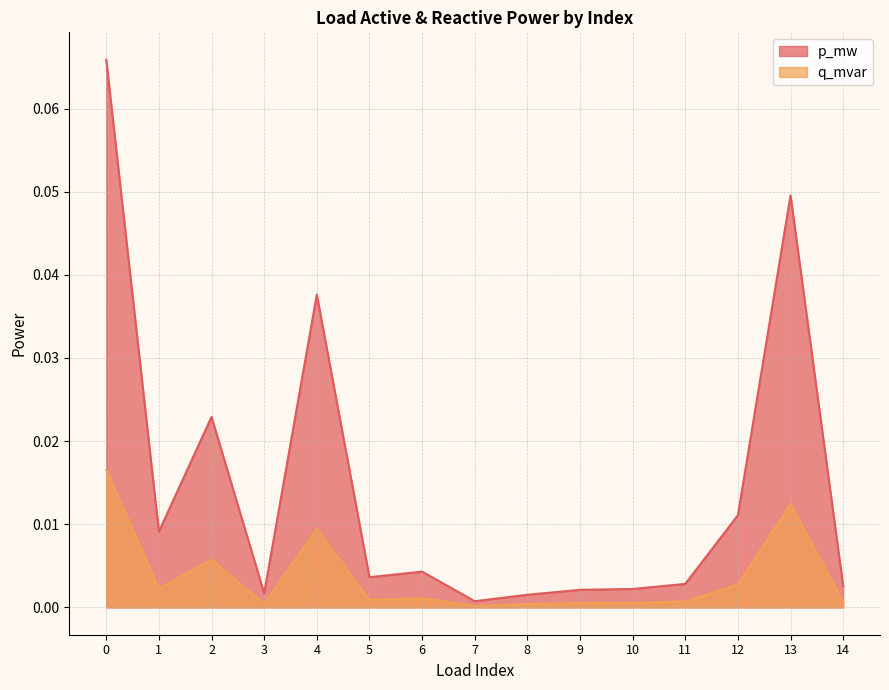

At which category does q_mvar reach its first local valley?

1